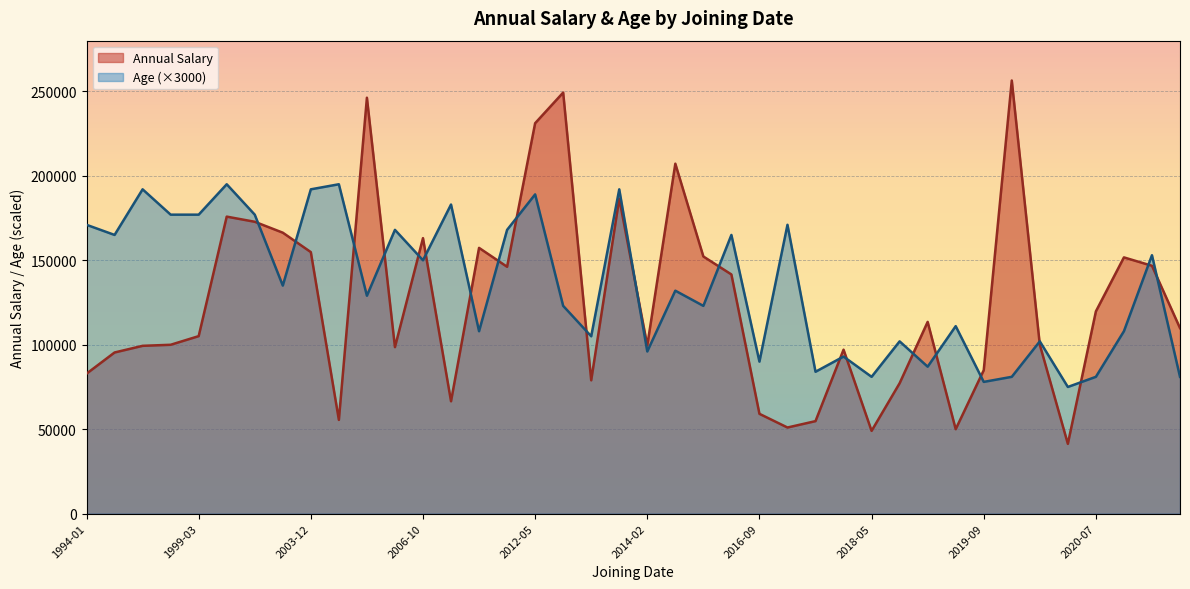

How many interior local valleys does the Age series have?

12